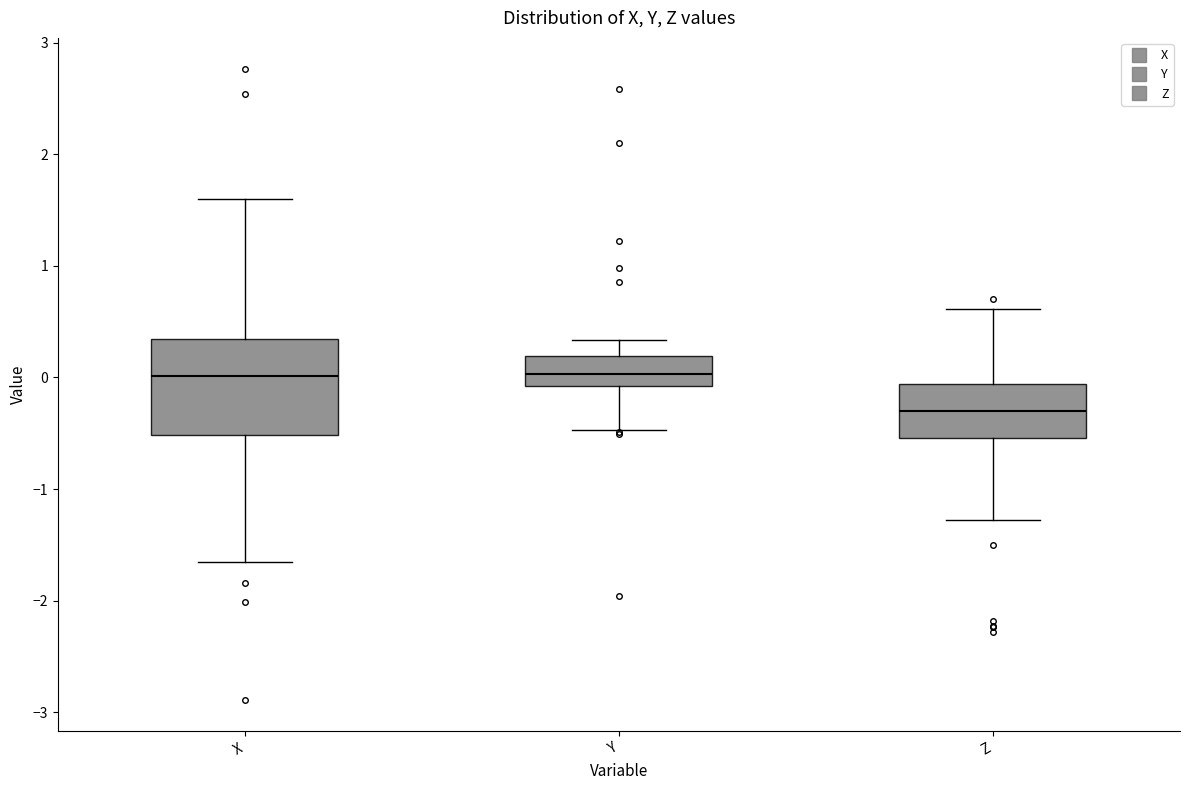

Comparing the boxes themselves (not the whiskers), which one is the tallest?

X